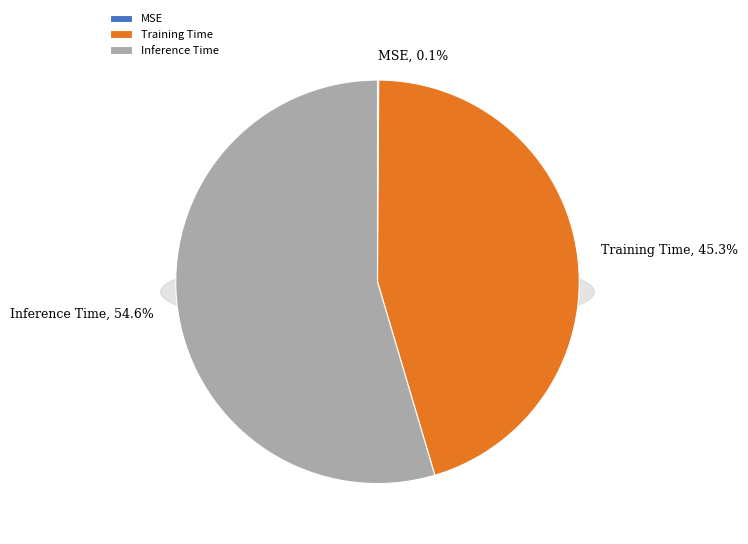

Which category accounts for the majority?

Inference Time